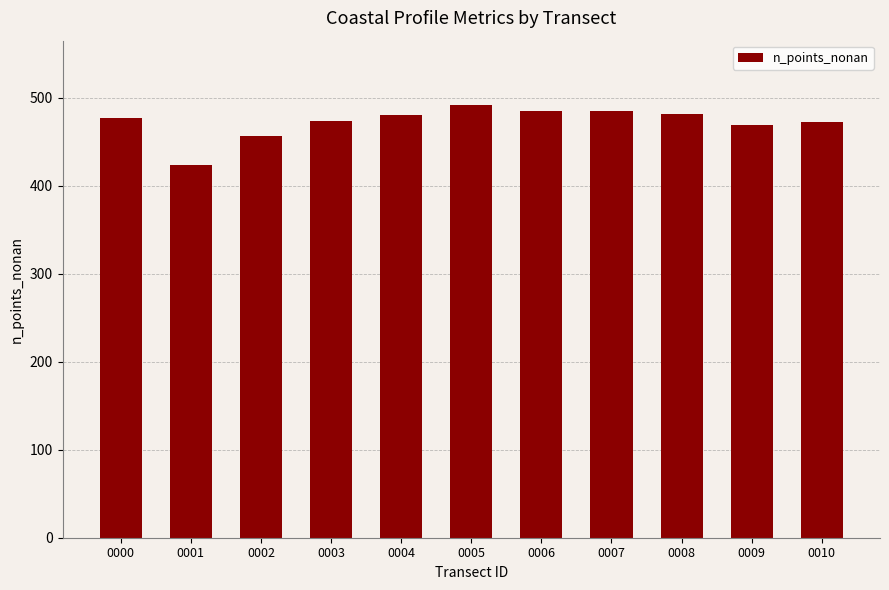

The value at 0000 is 477. True or false?

True